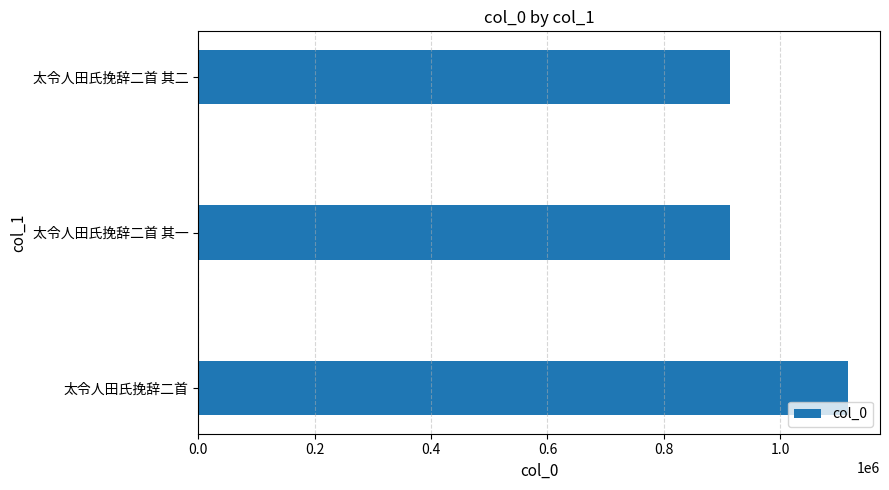

What is the greatest value displayed?

1115157